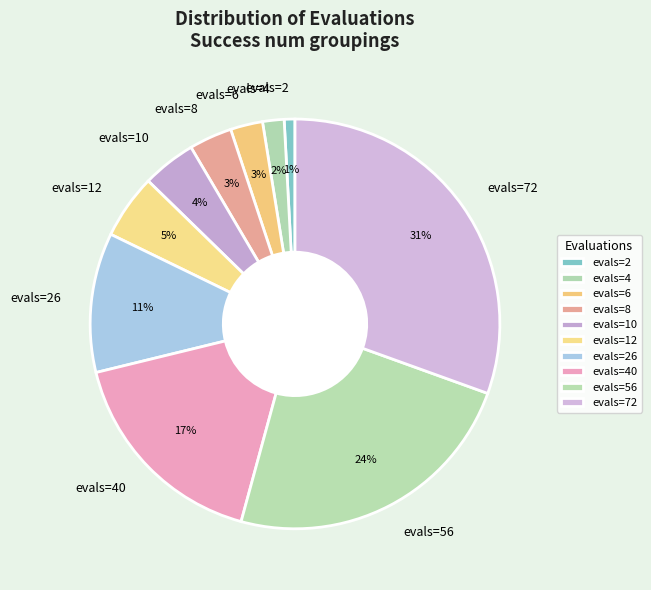

The evals=26 slice represents 18% of the pie. True or false?

False